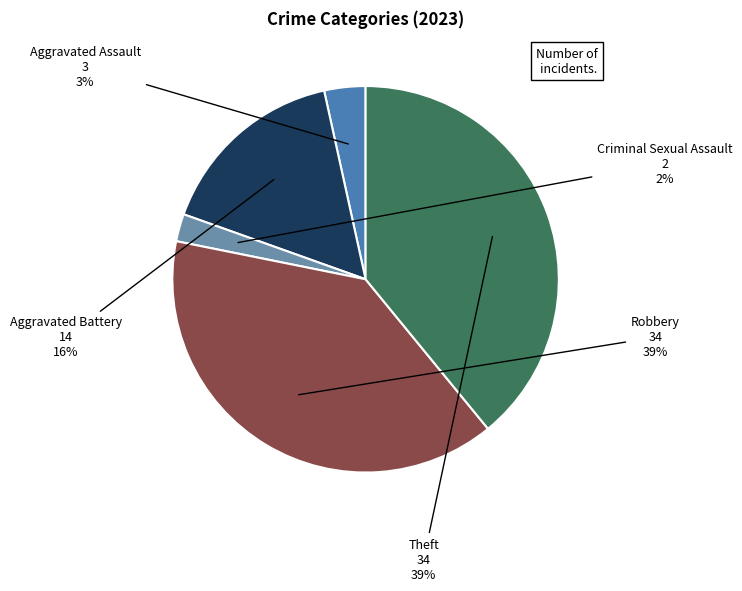

How many slices are in this pie chart?

5